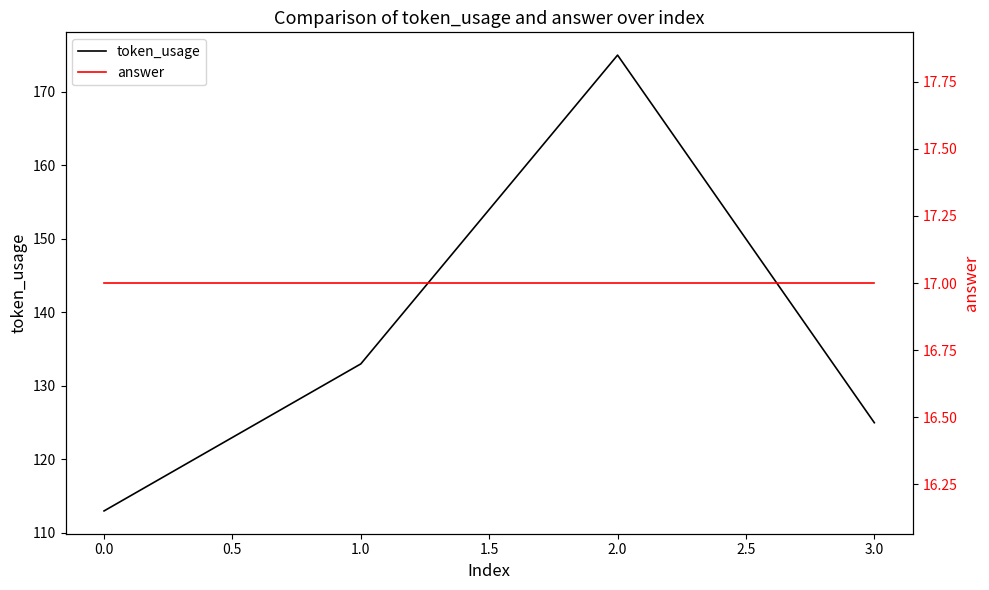

What is the sum of all token_usage values?

546